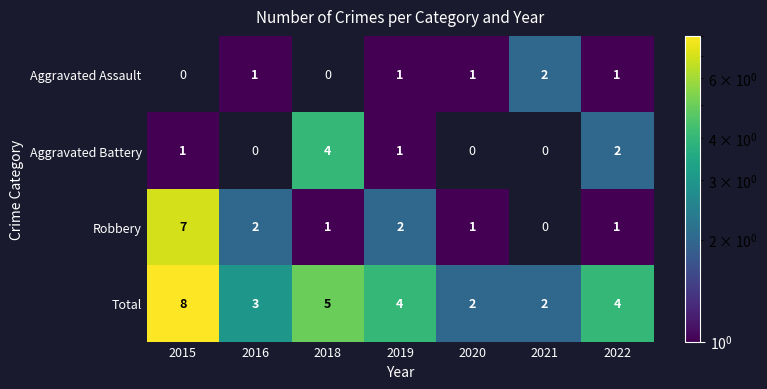

The Total series shows 3 at 2021. True or false?

False